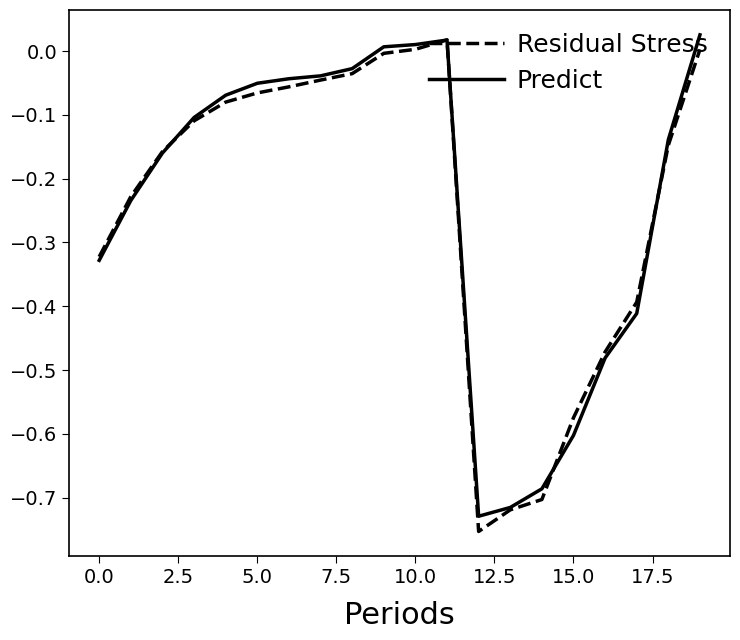

After their last crossing, which series has the higher values: Predict or Residual Stress?

Predict